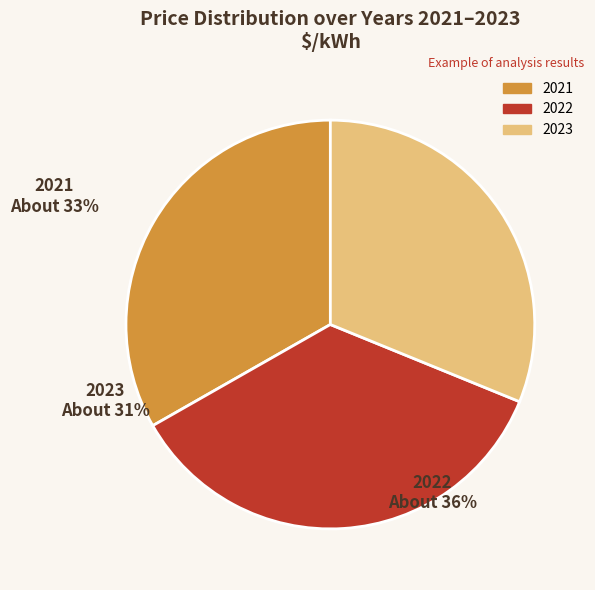

How many slices are in this pie chart?

3